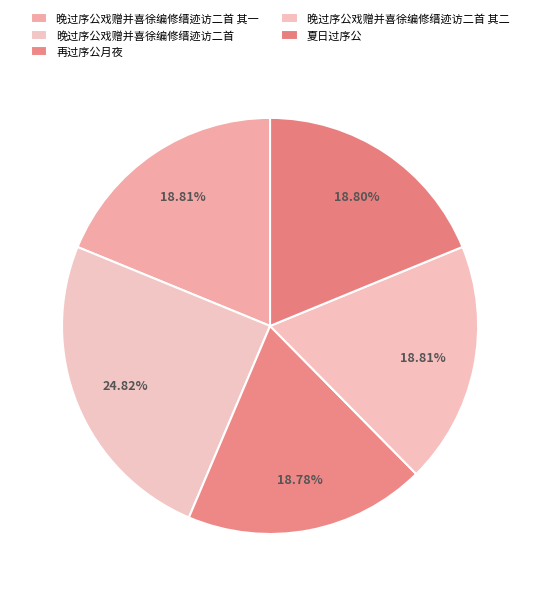

Which category has the biggest portion of the pie?

晚过序公戏赠并喜徐编修缙迹访二首